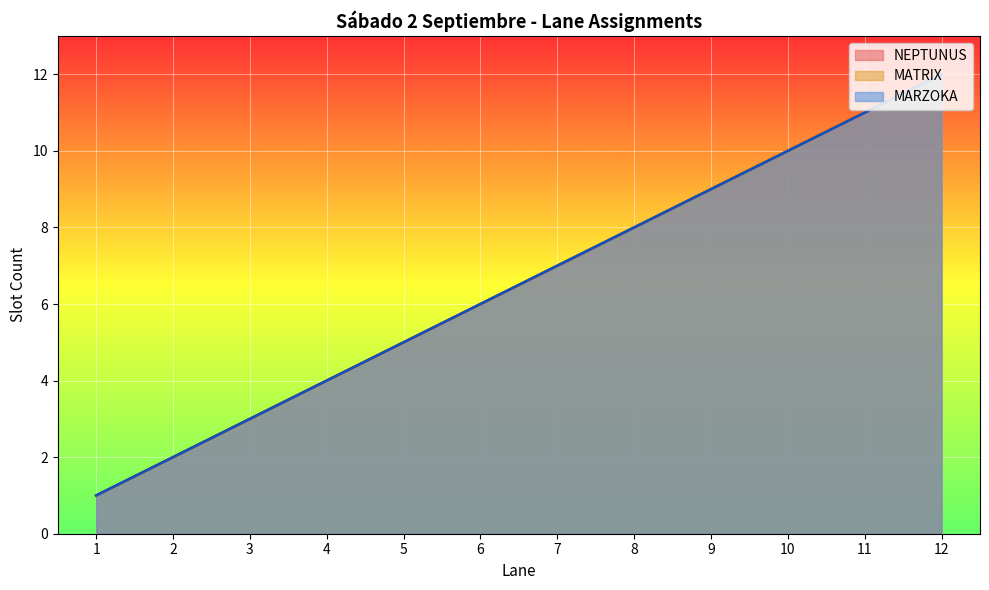

True or false: MARZOKA and MATRIX cross at least once.

False